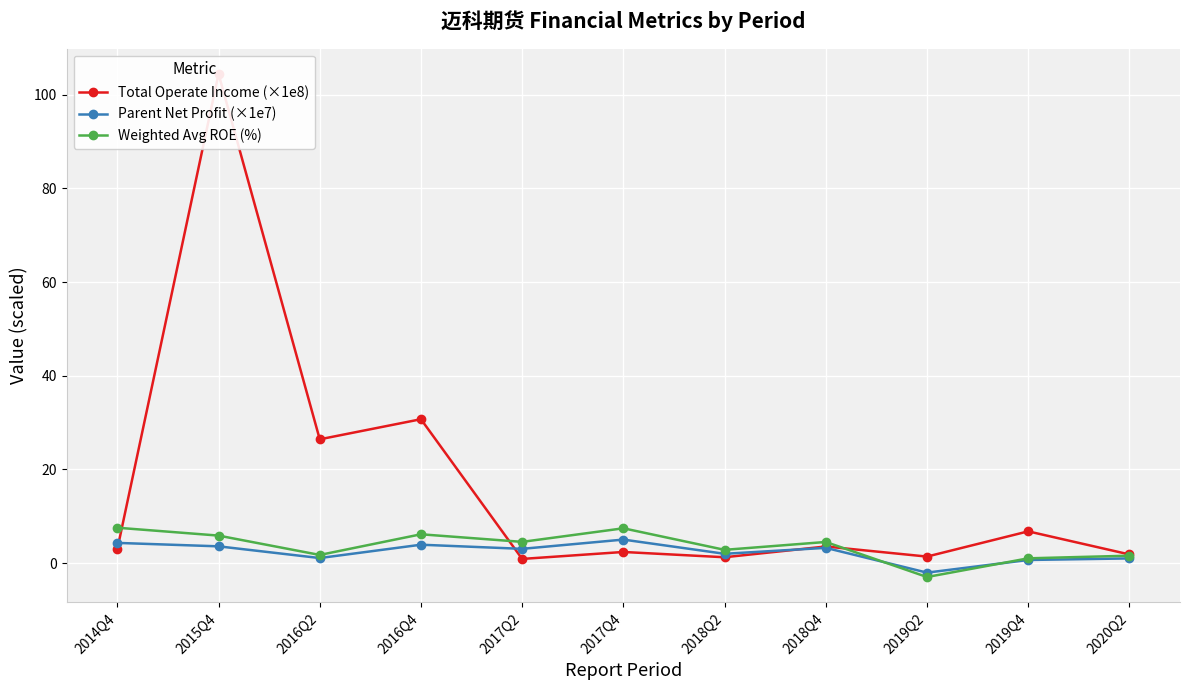

At which category does Total Operate Income (×1e8) reach its first local peak?

2015Q4